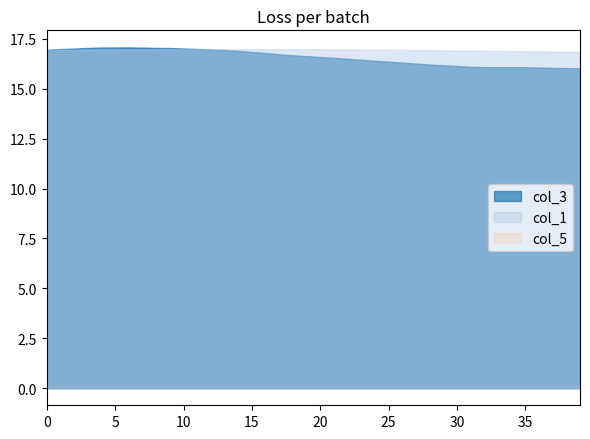

Is it true that col_3 equals 27.4 at 17?

False